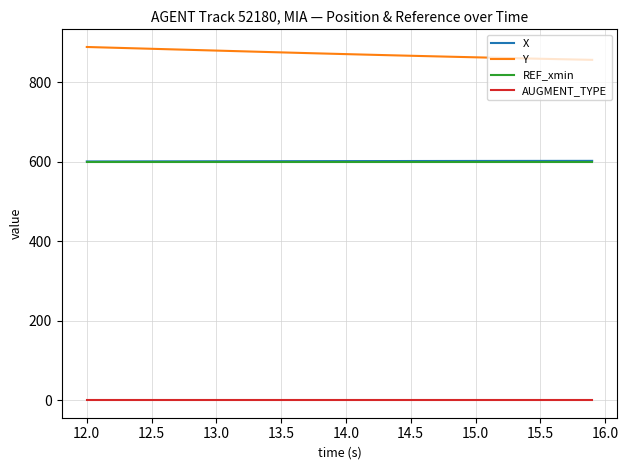

True or false: REF_xmin and AUGMENT_TYPE intersect in this chart.

False